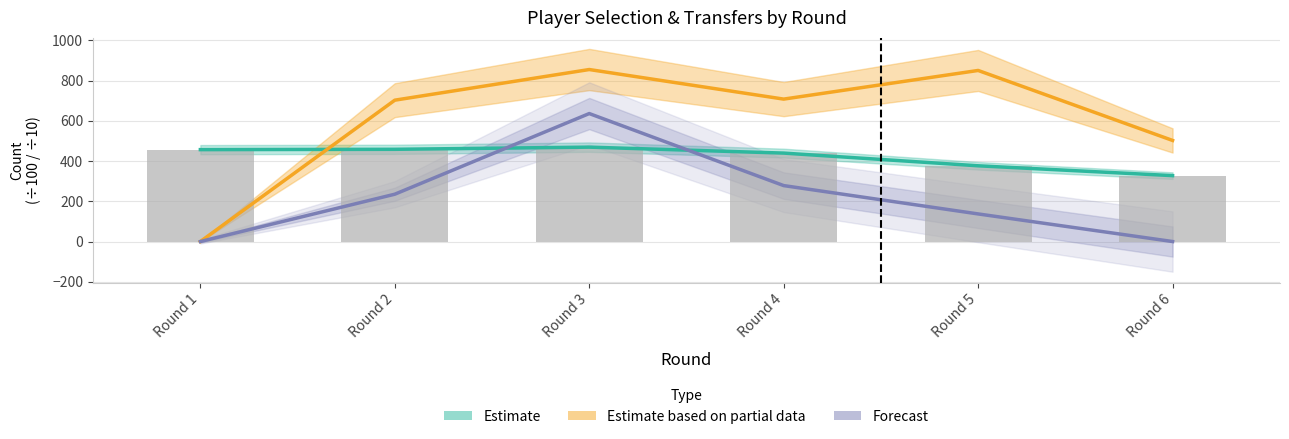

What are all the series names shown in the legend?

Estimate, Estimate based on partial data, Forecast